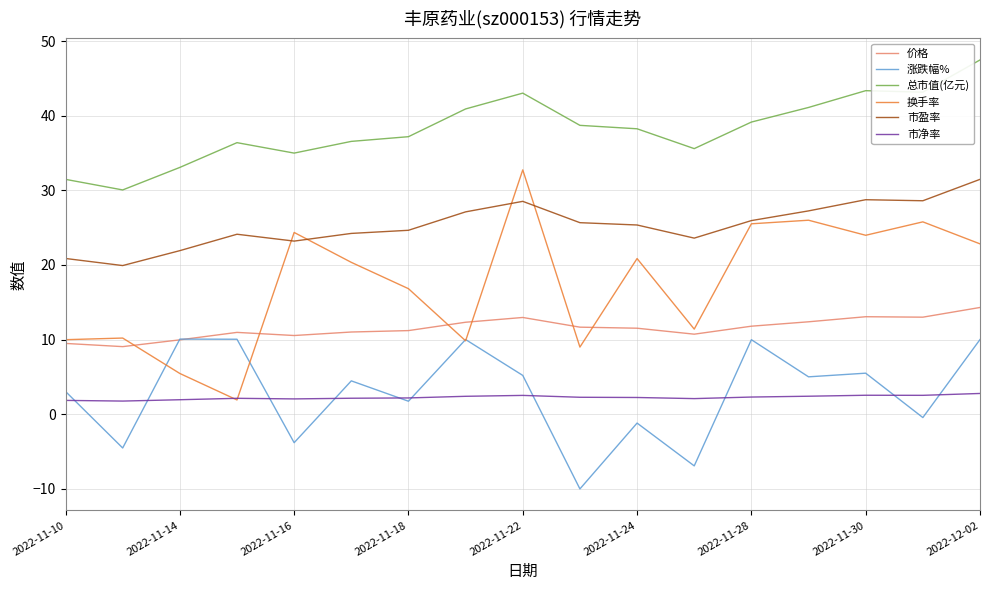

True or false: 涨跌幅% and 总市值(亿元) cross at least once.

False